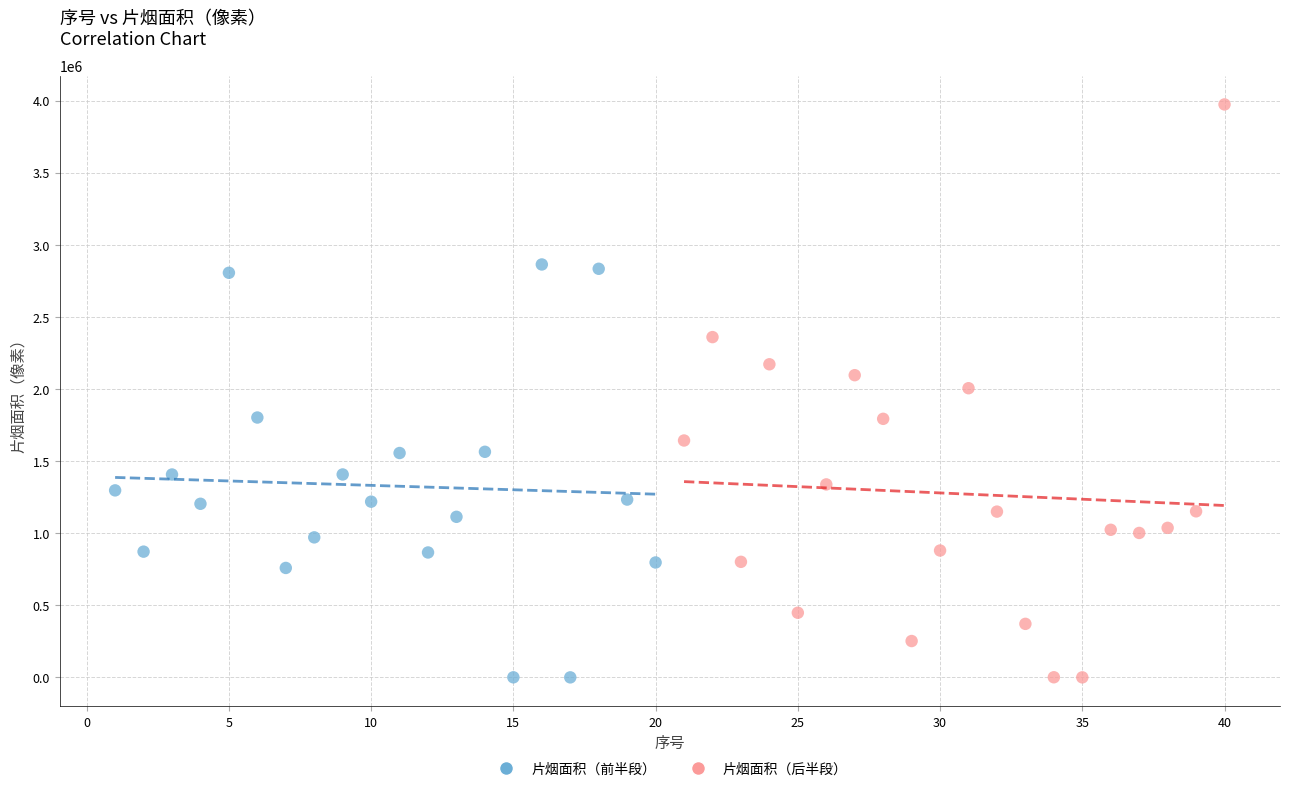

Which series reaches the maximum Y coordinate?

片烟面积（后半段）